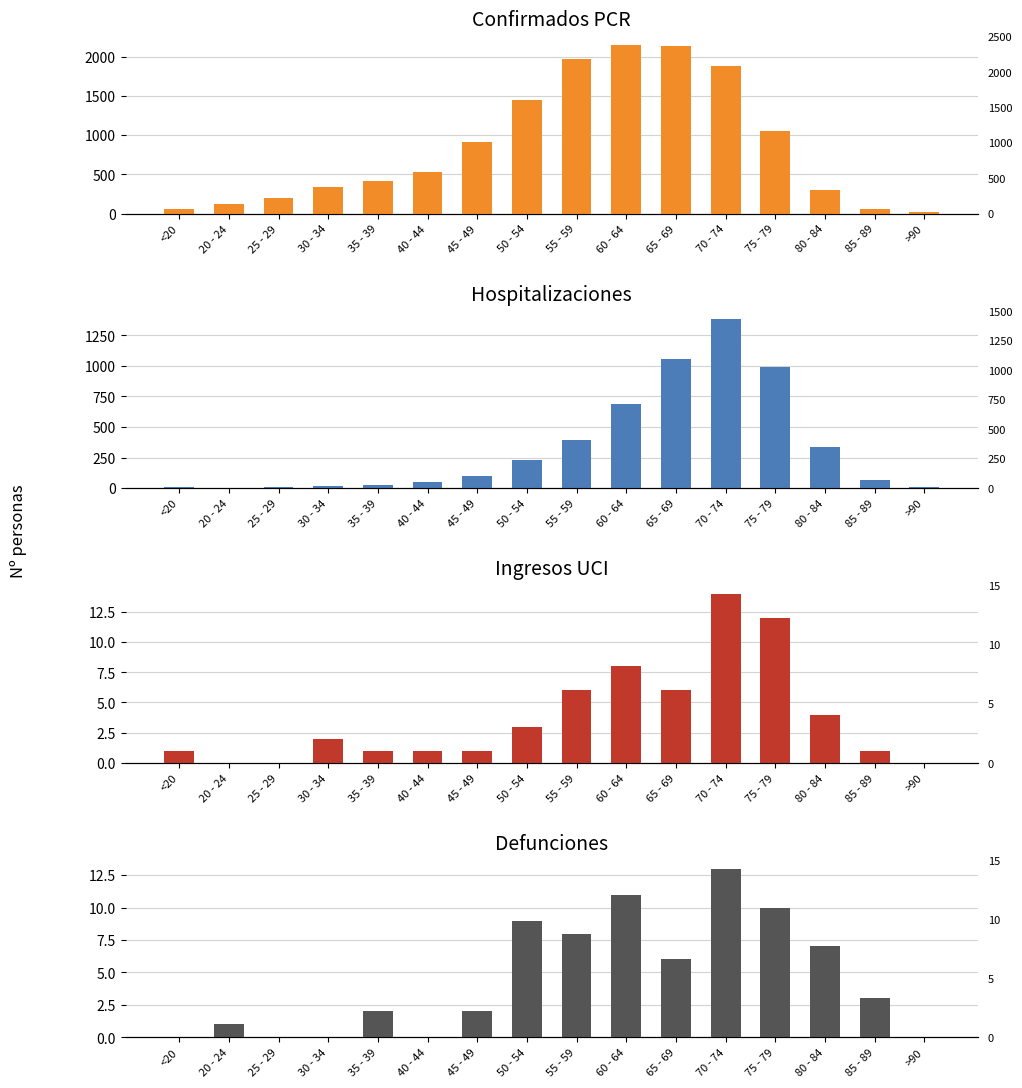

Between 45 - 49 and 80 - 84, which series saw the biggest shift?

Confirmados PCR